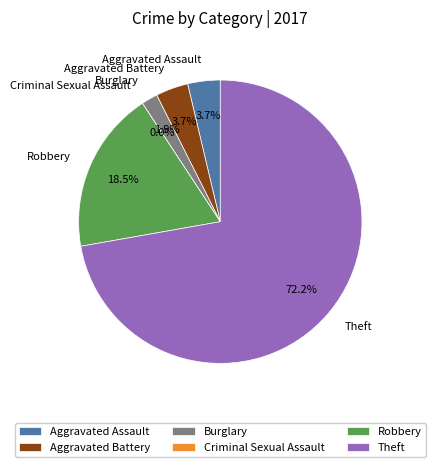

Approximately how many times larger is the value at Robbery compared to Theft?

0.3